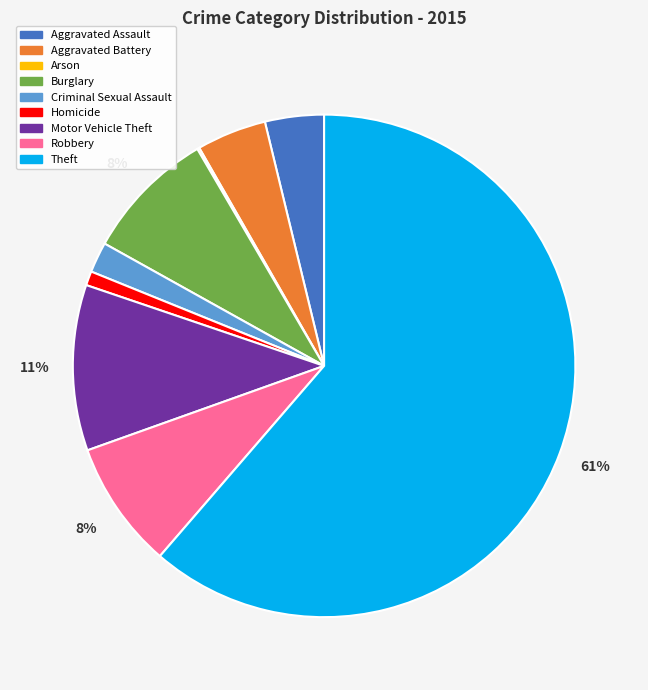

To the nearest percent, what percentage of the pie is Aggravated Assault?

4%